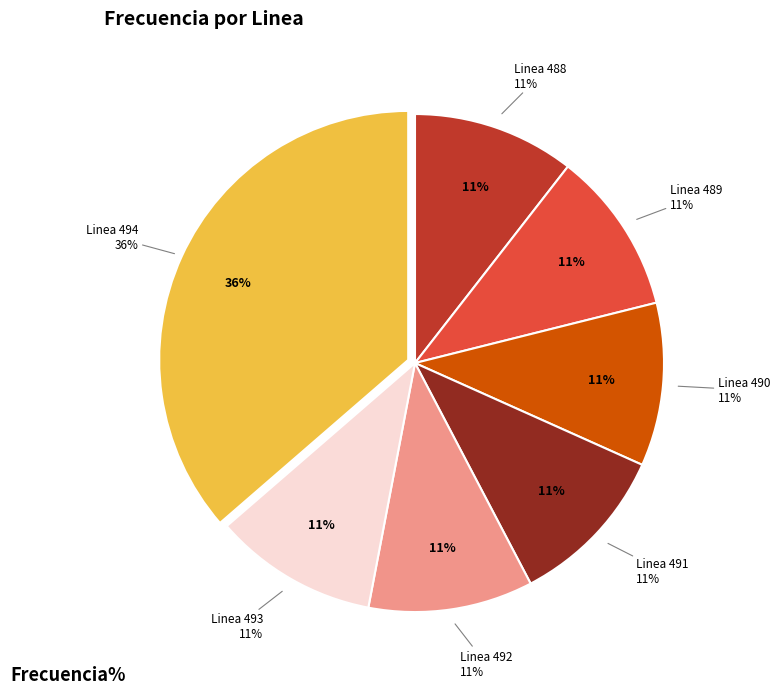

Does Linea 492 represent more than half of the total?

No